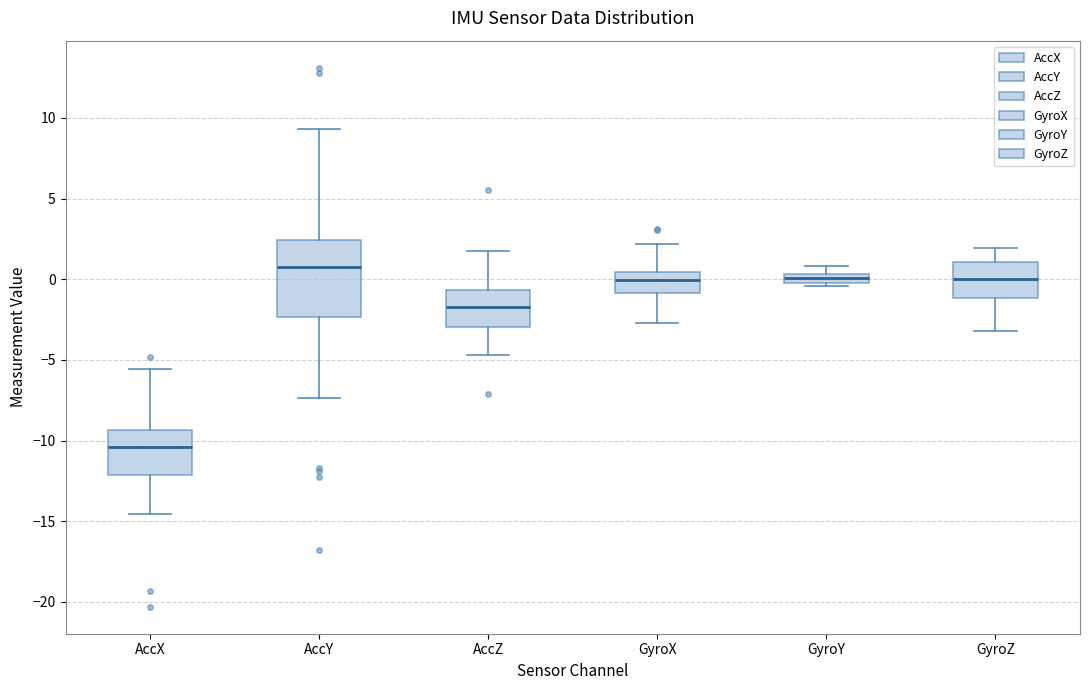

Which box is the tallest, from its lower edge to its upper edge?

AccY